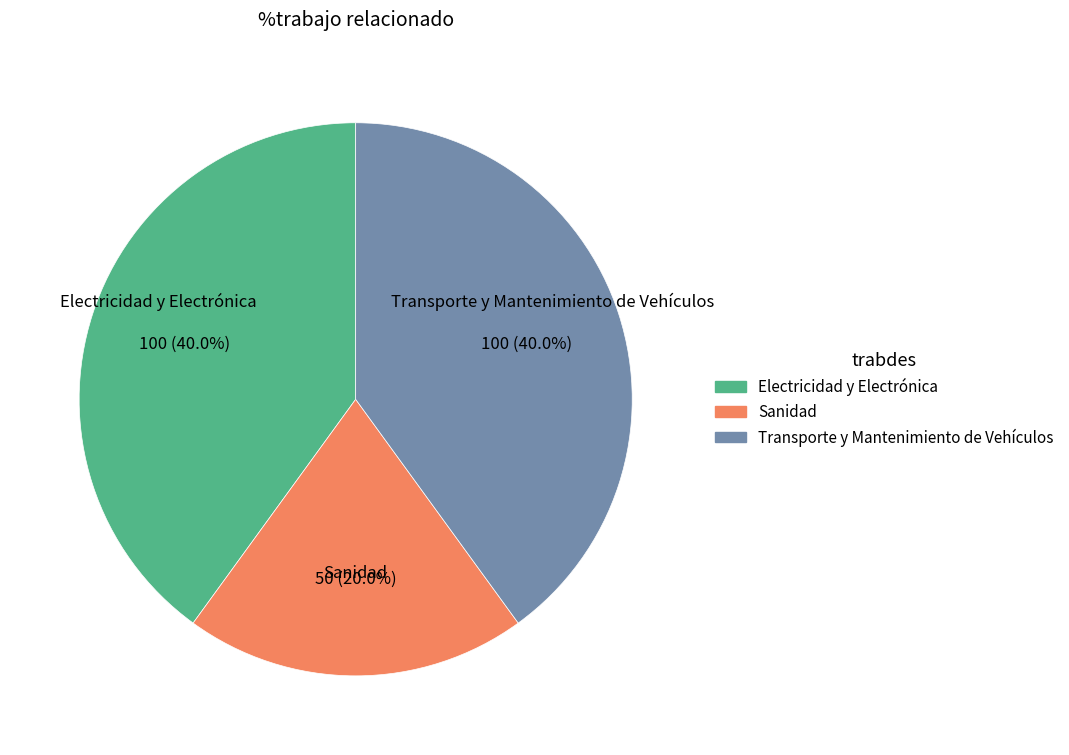

Which slice is the smallest?

Sanidad